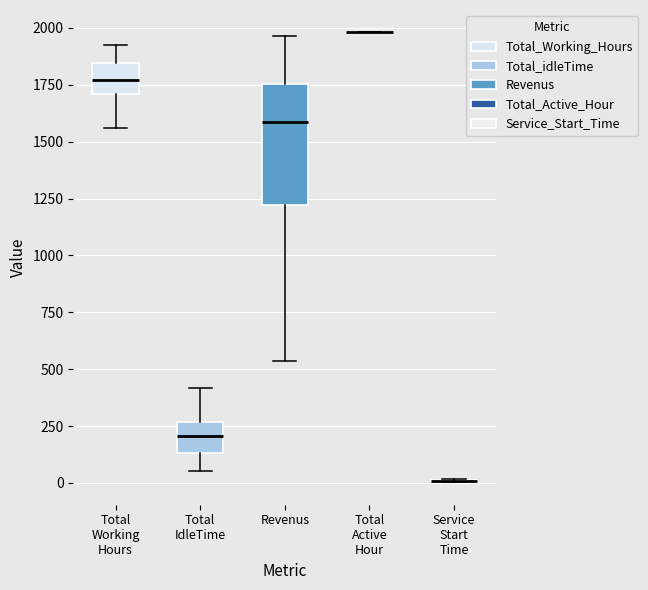

Where does the upper whisker of the box for Total Working Hours end on the y-axis? The values are not printed on the chart, so give them approximately, as read against the axis.

1950